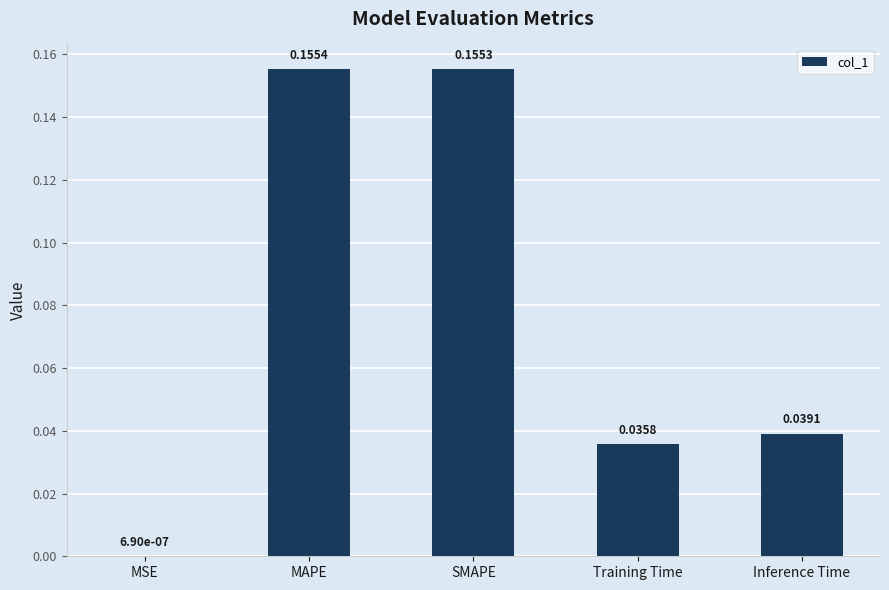

At which label is the value closest to 0?

MSE